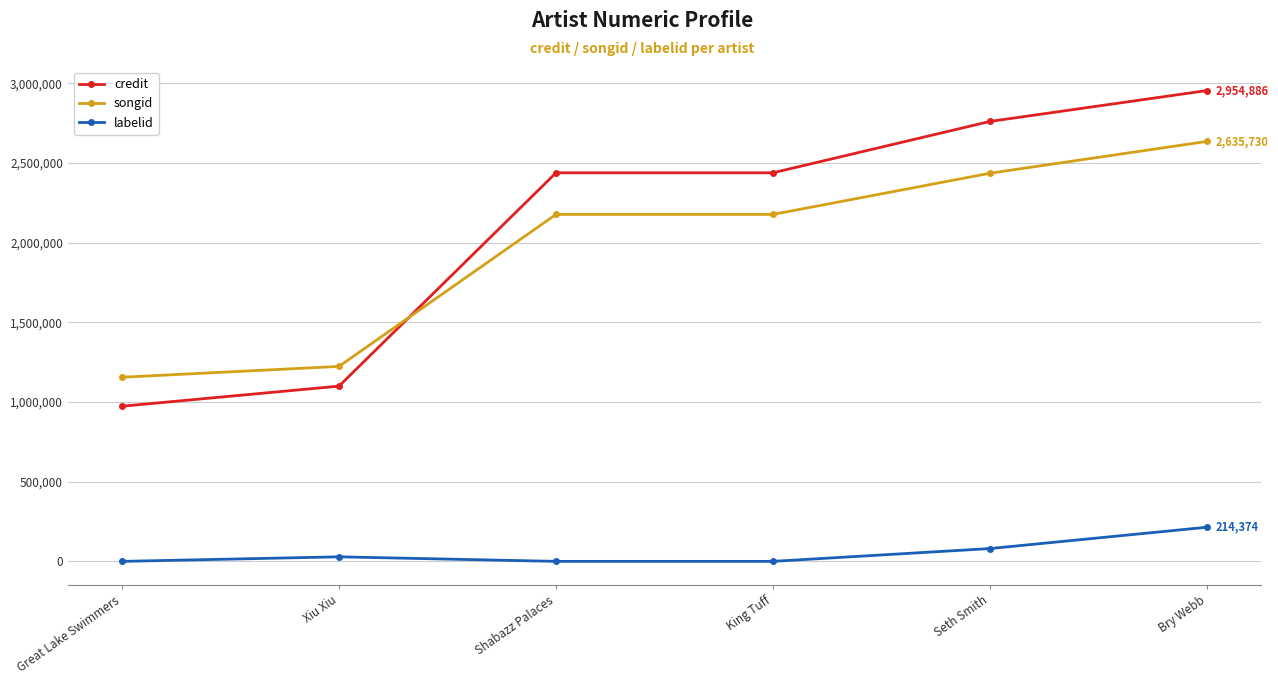

What is the sum of the songid values at King Tuff and Xiu Xiu?

3401111